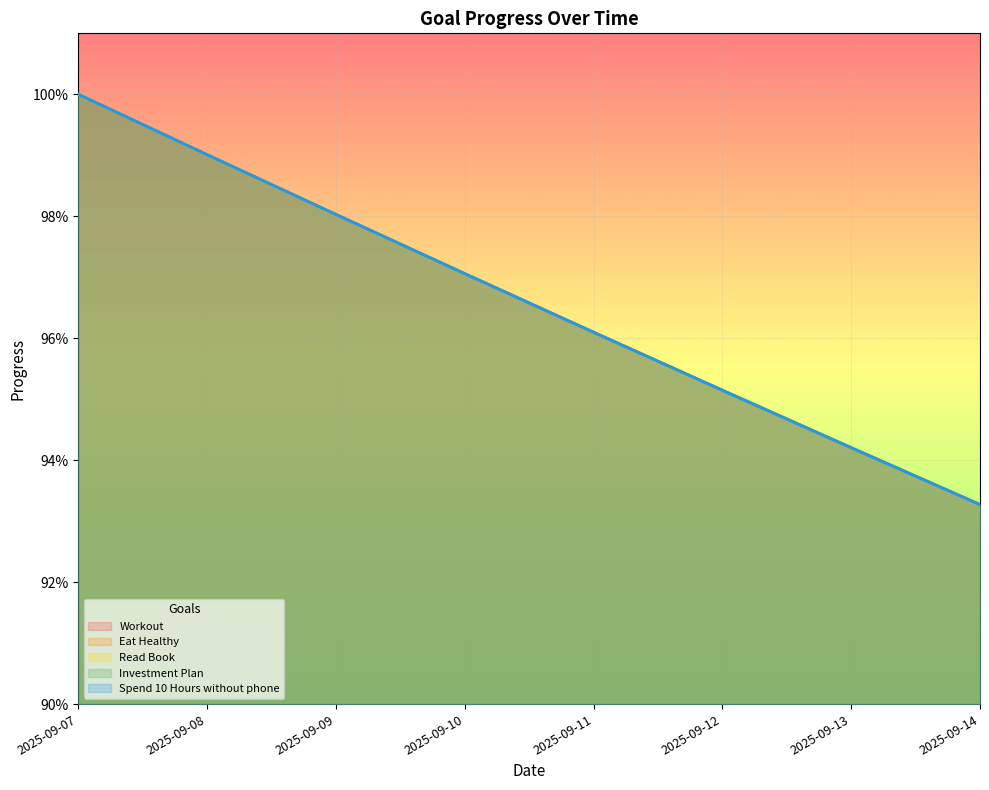

Where is Read Book nearest to the value 0?

2025-09-14